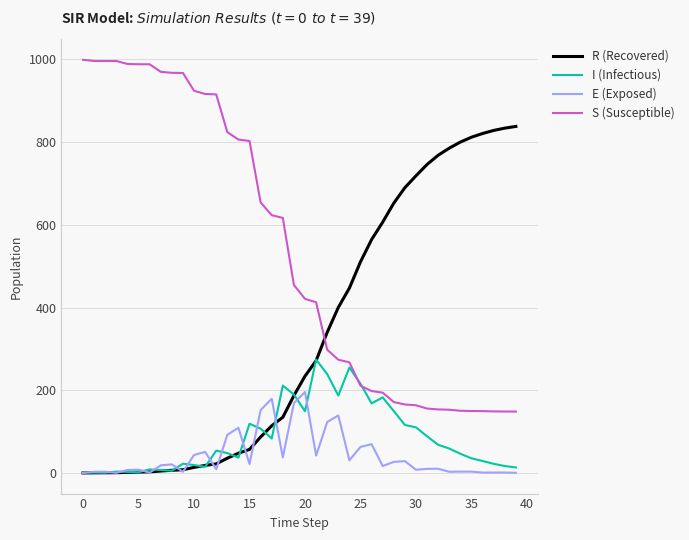

List the series in order of their peak value, highest first.

S (Susceptible), R (Recovered), I (Infectious), E (Exposed)